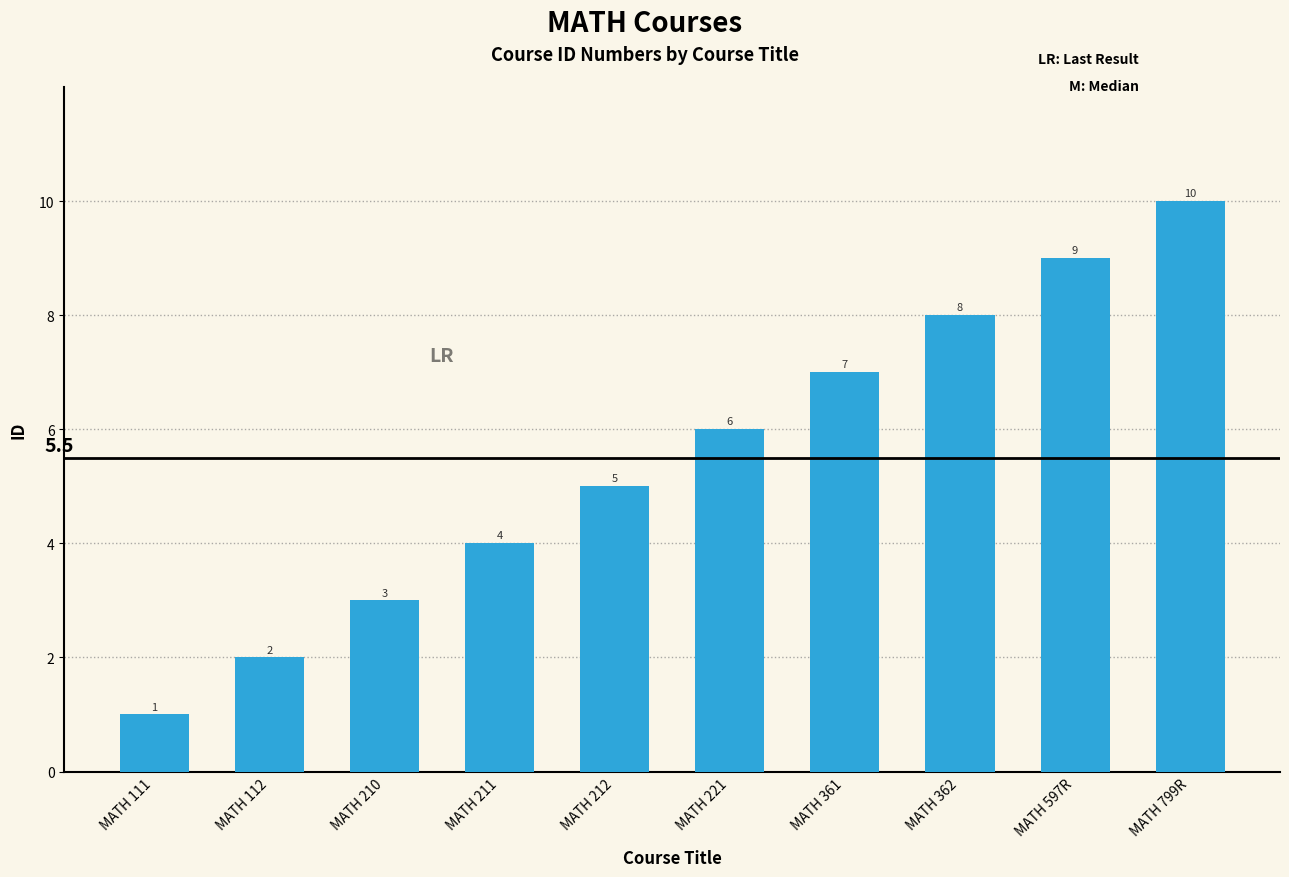

How many data points are less than 6?

5